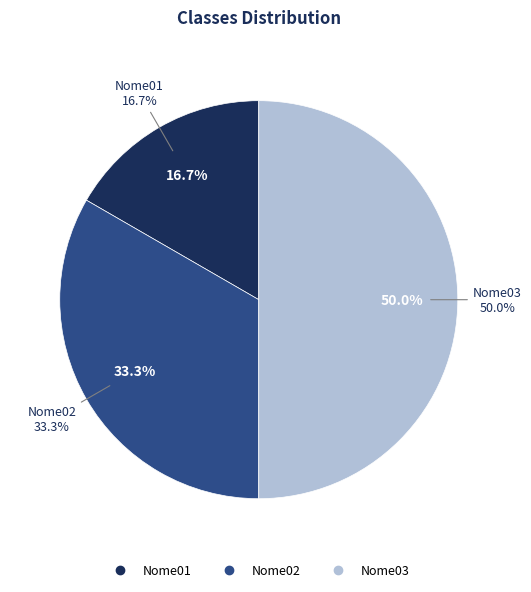

What is the ratio of the value at Nome01 to the value at Nome02?

0.5